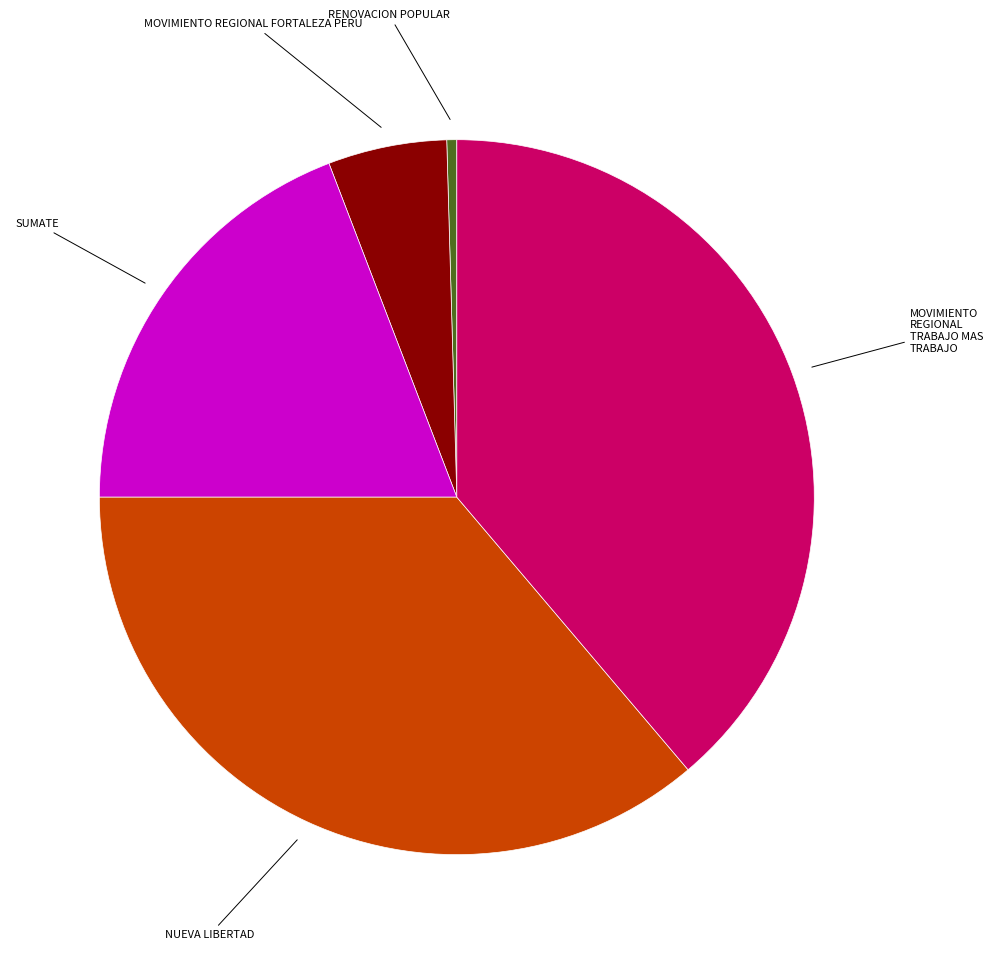

Count the number of slices in the pie.

5